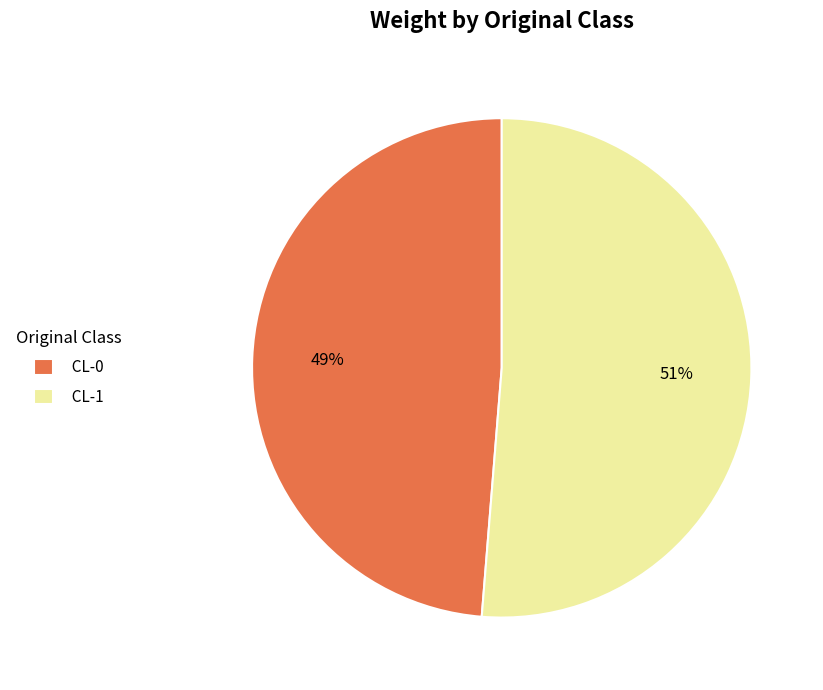

To the nearest percent, what is the average slice percentage?

50%